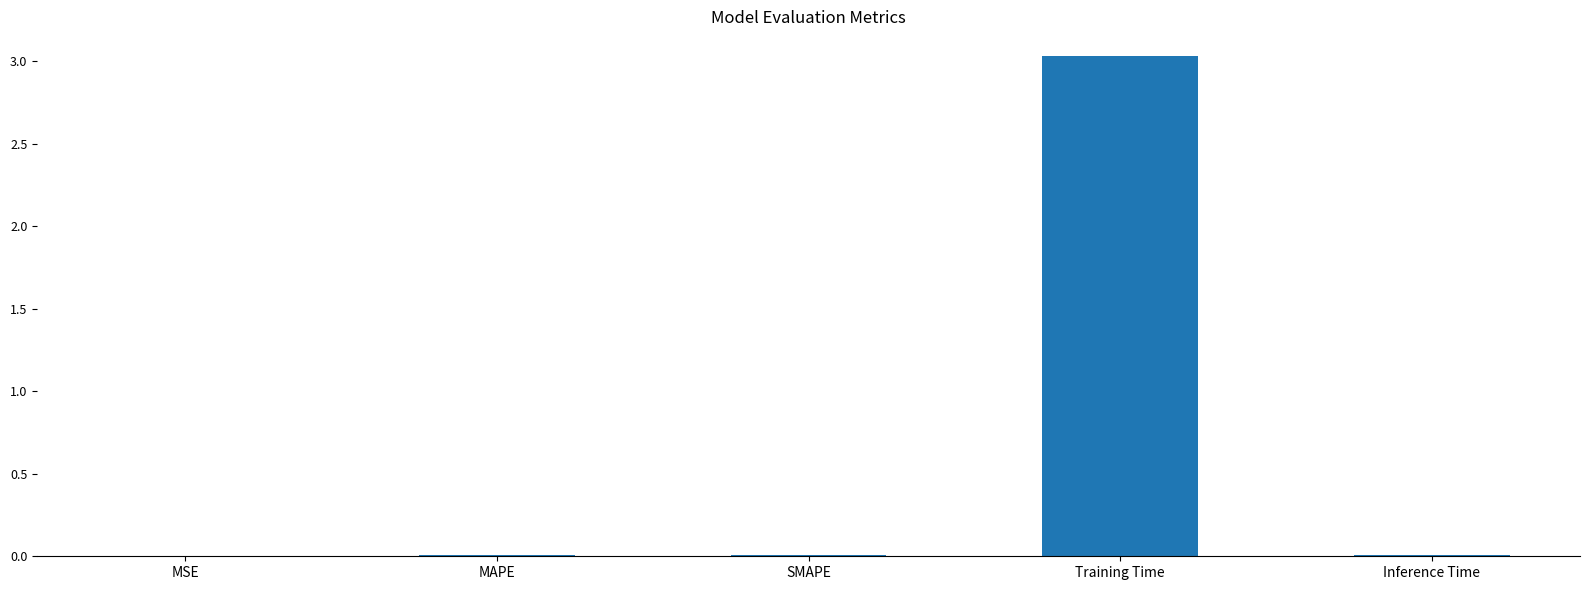

How many data points does each series have?

5